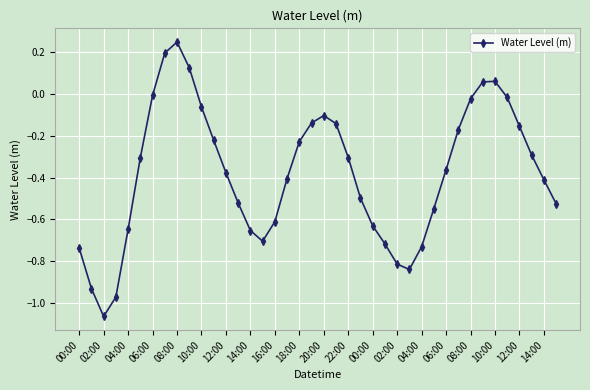

What is the difference between the second highest and second lowest values?

1.2